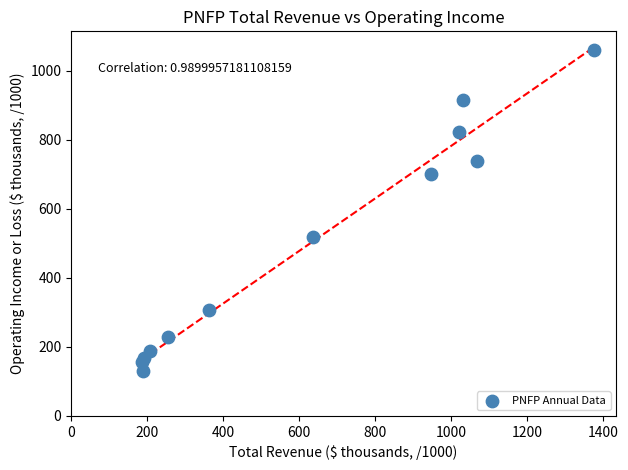

What Y value in the scatter plot is closest to 595?

519.6